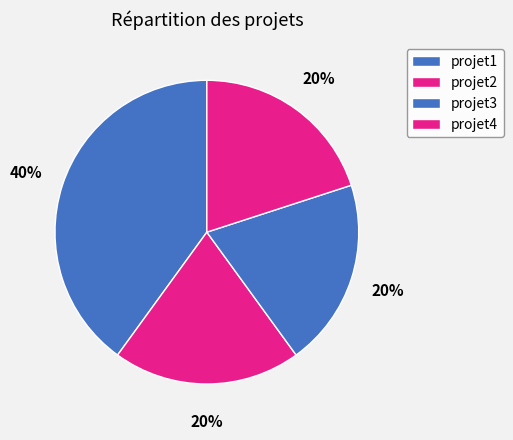

How many segments does this pie chart have?

4